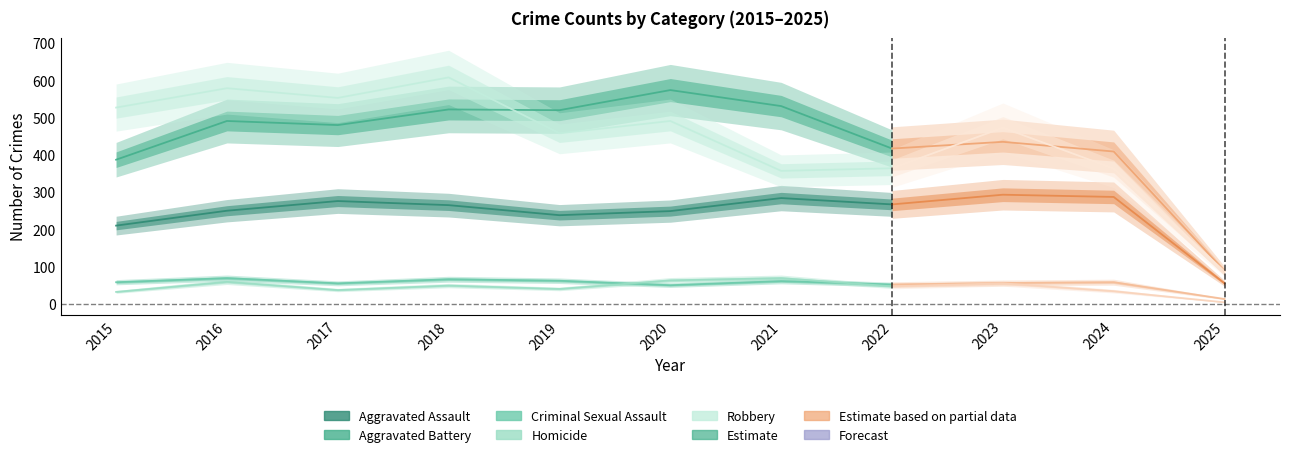

What is the sum of all Aggravated Assault values?

2674